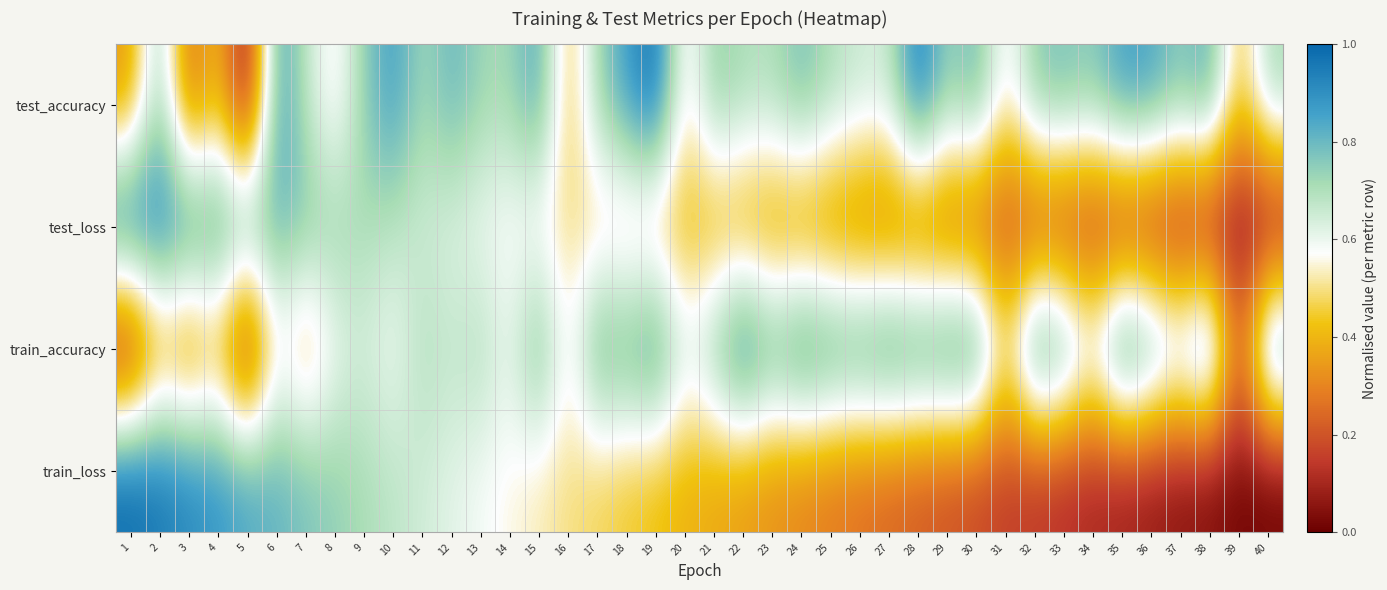

Reading left to right, list all the values displayed in this chart.

test_accuracy: 1=0.3	2=0.8	3=0.2	4=0.4	5=0.0	6=0.9	7=0.7	8=0.5	9=0.7	10=0.9	11=0.7	12=0.8	13=0.7	14=0.7	15=0.9	16=0.4	17=0.7	18=0.9	19=1.0	20=0.5	21=0.8	22=0.7	23=0.7	24=0.8	25=0.7	26=0.7	27=0.6	28=1.0	29=0.7	30=0.8	31=0.5	32=0.8	33=0.8	34=0.8	35=0.9	36=0.9	37=0.8	38=0.9	39=0.4	40=0.7
test_loss: 1=1.0	2=1.0	3=0.9	4=0.9	5=0.8	6=0.8	7=0.8	8=0.7	9=0.7	10=0.7	11=0.6	12=0.6	13=0.6	14=0.6	15=0.5	16=0.5	17=0.5	18=0.4	19=0.4	20=0.4	21=0.4	22=0.3	23=0.3	24=0.3	25=0.3	26=0.3	27=0.2	28=0.2	29=0.2	30=0.2	31=0.2	32=0.1	33=0.1	34=0.1	35=0.1	36=0.1	37=0.0	38=0.0	39=0.0	40=0.0
train_accuracy: 1=0.0	2=0.4	3=0.2	4=0.4	5=0.0	6=0.6	7=0.4	8=0.6	9=0.6	10=0.6	11=0.7	12=0.7	13=0.7	14=0.6	15=0.8	16=0.5	17=0.9	18=0.8	19=0.9	20=0.6	21=0.8	22=1.0	23=0.8	24=0.9	25=0.9	26=0.9	27=0.9	28=0.9	29=0.9	30=1.0	31=0.5	32=1.0	33=0.9	34=0.7	35=1.0	36=0.9	37=0.7	38=0.9	39=0.2	40=0.9
train_loss: 1=1.0	2=1.0	3=0.9	4=0.9	5=0.8	6=0.8	7=0.8	8=0.7	9=0.7	10=0.7	11=0.6	12=0.6	13=0.6	14=0.6	15=0.5	16=0.5	17=0.5	18=0.4	19=0.4	20=0.4	21=0.4	22=0.3	23=0.3	24=0.3	25=0.3	26=0.3	27=0.2	28=0.2	29=0.2	30=0.2	31=0.2	32=0.1	33=0.1	34=0.1	35=0.1	36=0.1	37=0.0	38=0.0	39=0.0	40=0.0